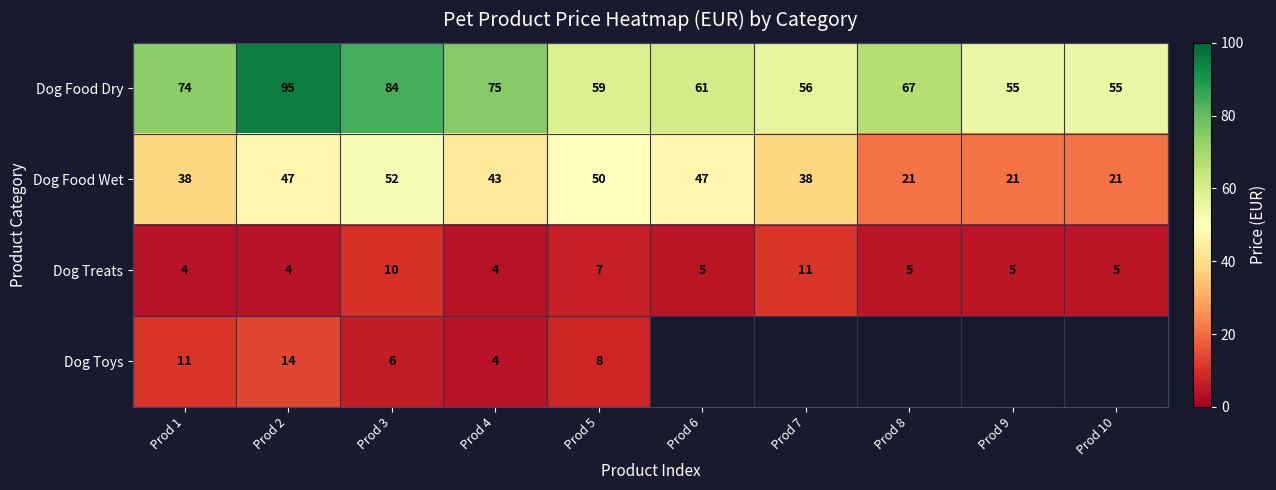

Read the Dog Food Wet value at Prod 9.

21